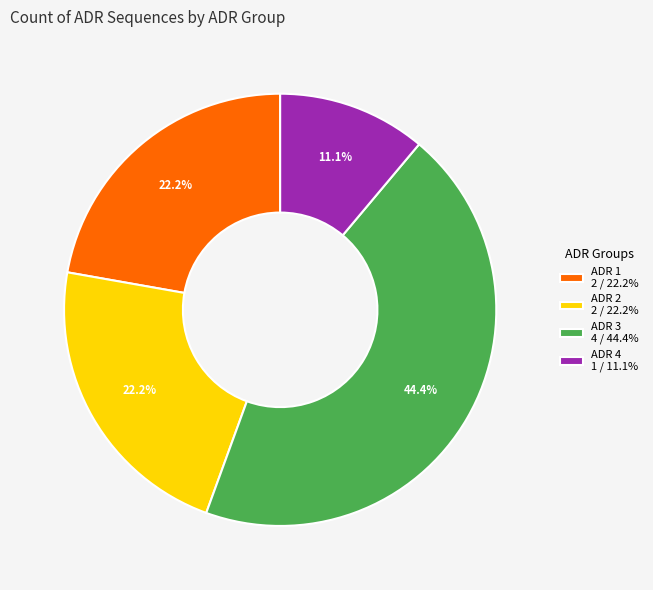

Count the number of slices in the pie.

4